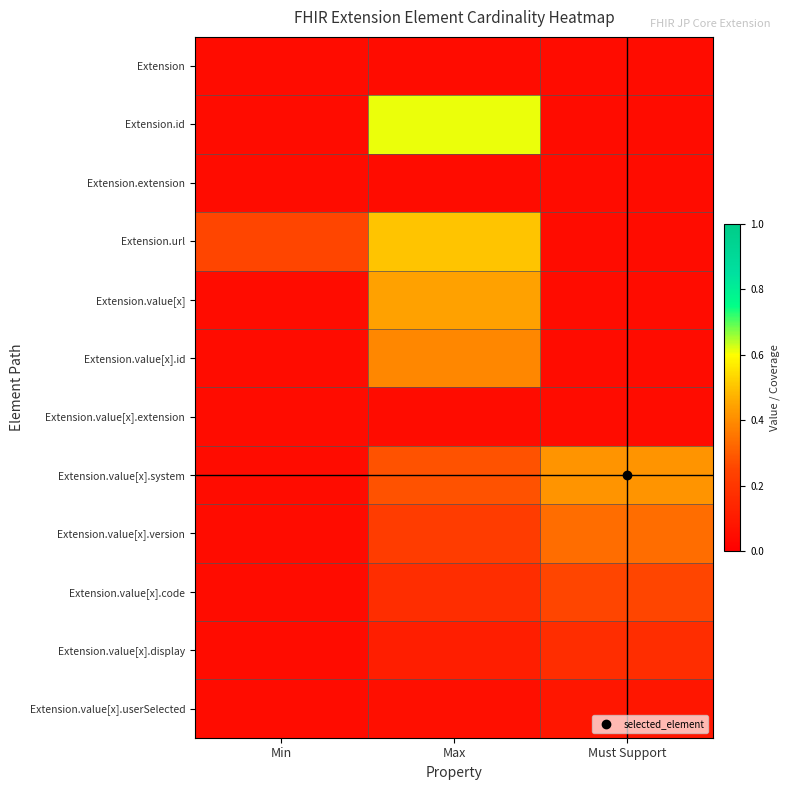

At which category does the chart reach its peak across all series?

Max